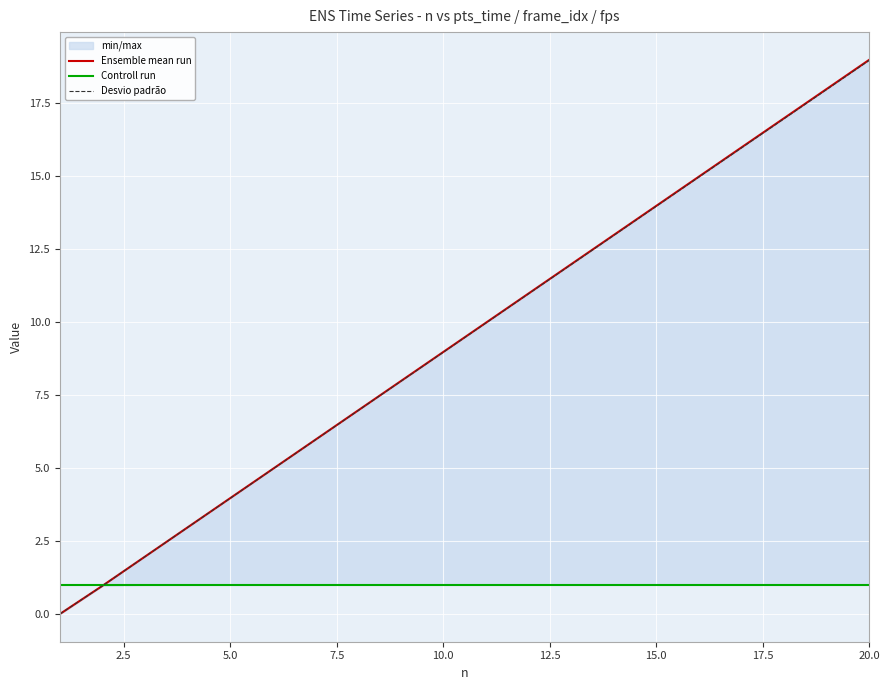

Is it true that Controll run equals 0.3 at 15.0?

False